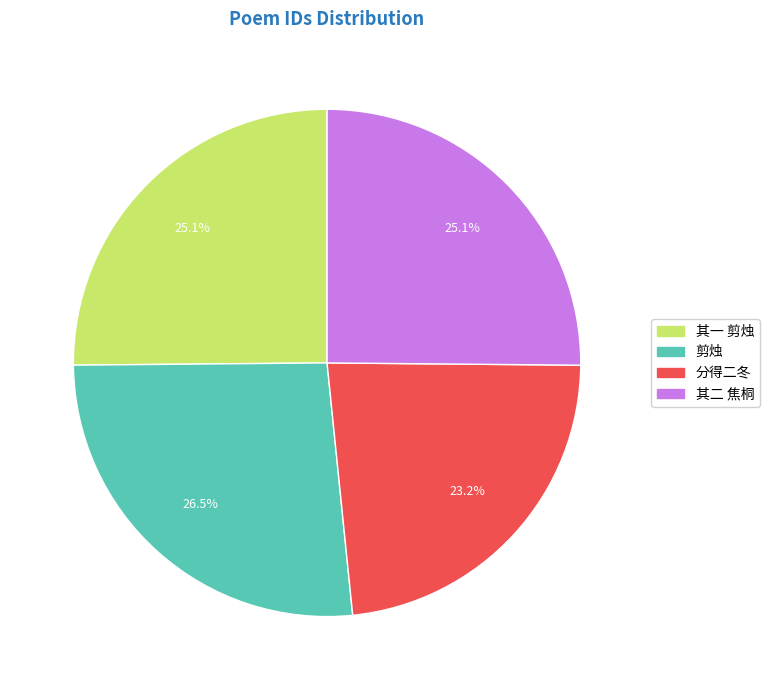

Does any single category account for the majority?

No